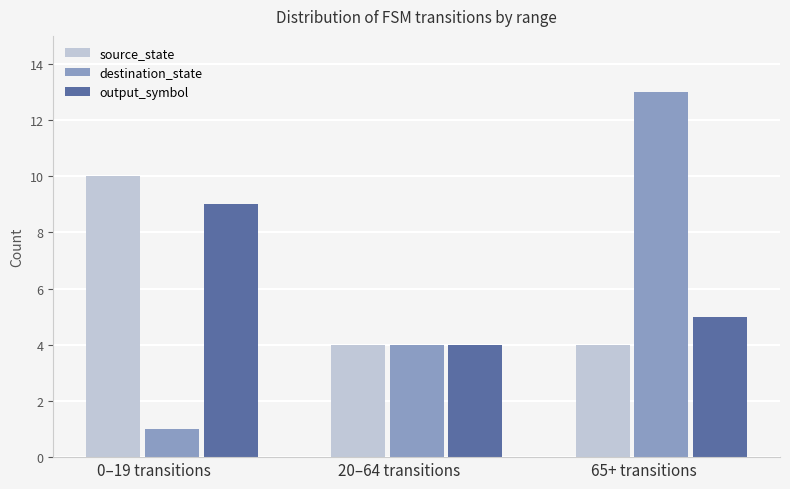

Reading left to right, transcribe all the data shown in this chart.

source_state: 0–19 transitions=10	20–64 transitions=4	65+ transitions=4
destination_state: 0–19 transitions=1	20–64 transitions=4	65+ transitions=13
output_symbol: 0–19 transitions=9	20–64 transitions=4	65+ transitions=5